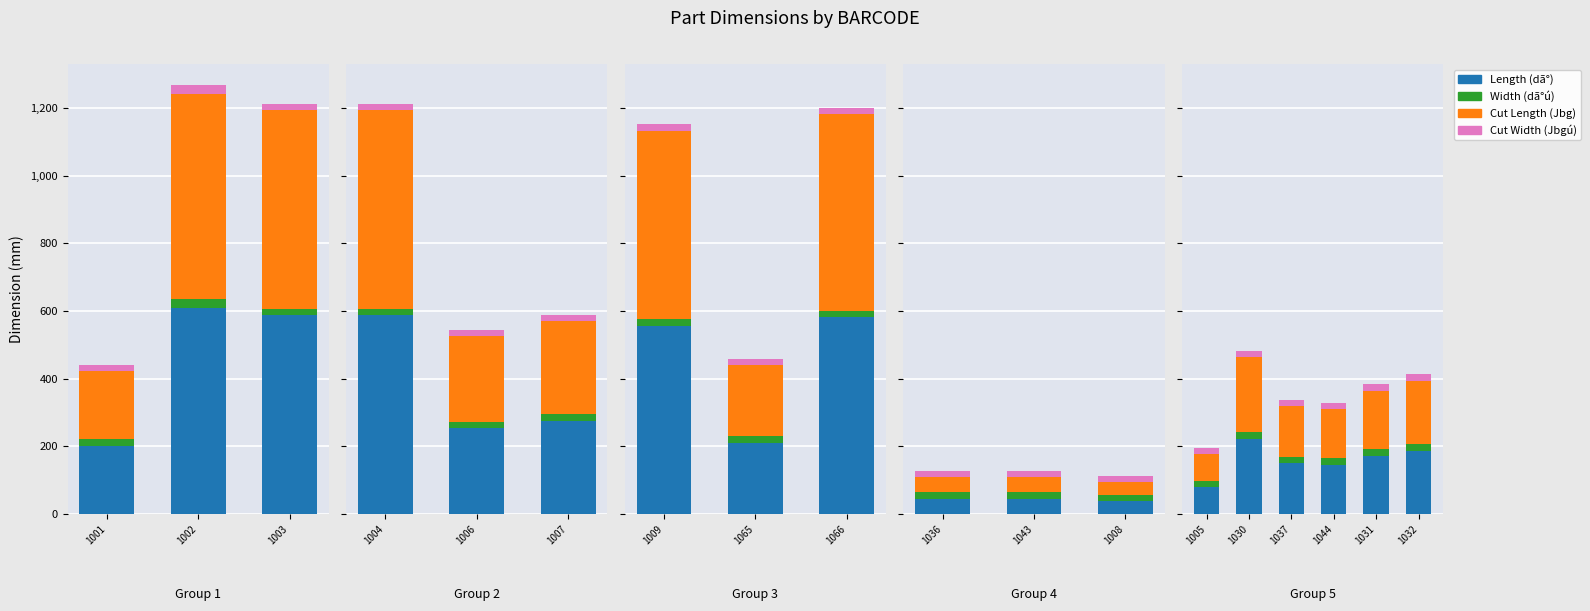

What is the difference between the highest and lowest values at 1044?

127.0